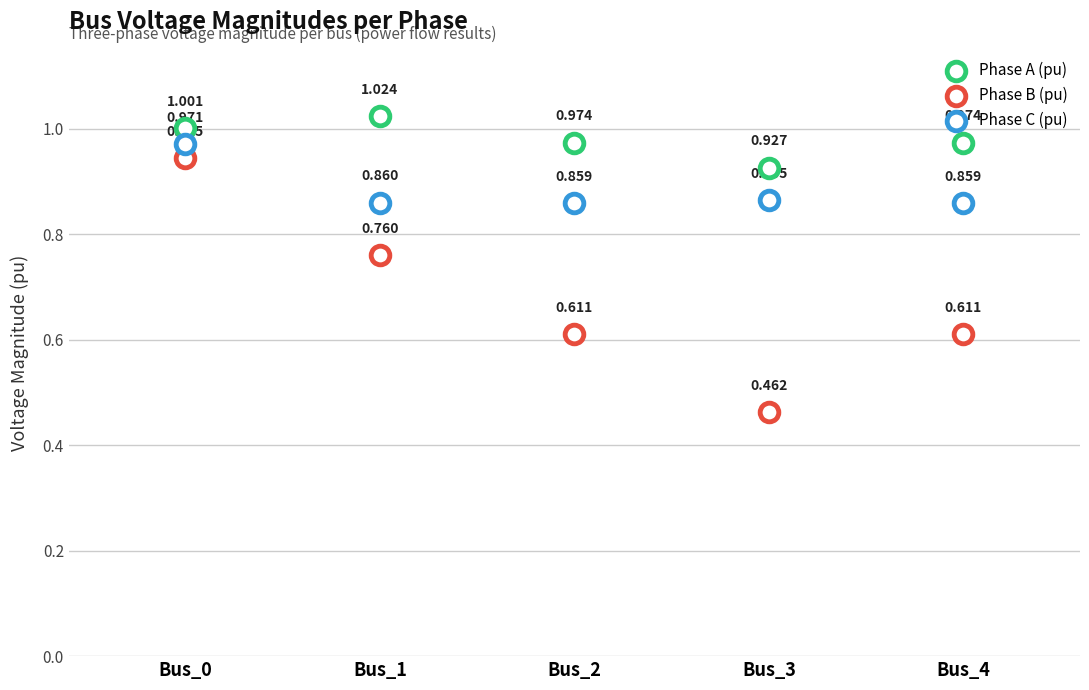

How many points are shown in the scatter plot?

15